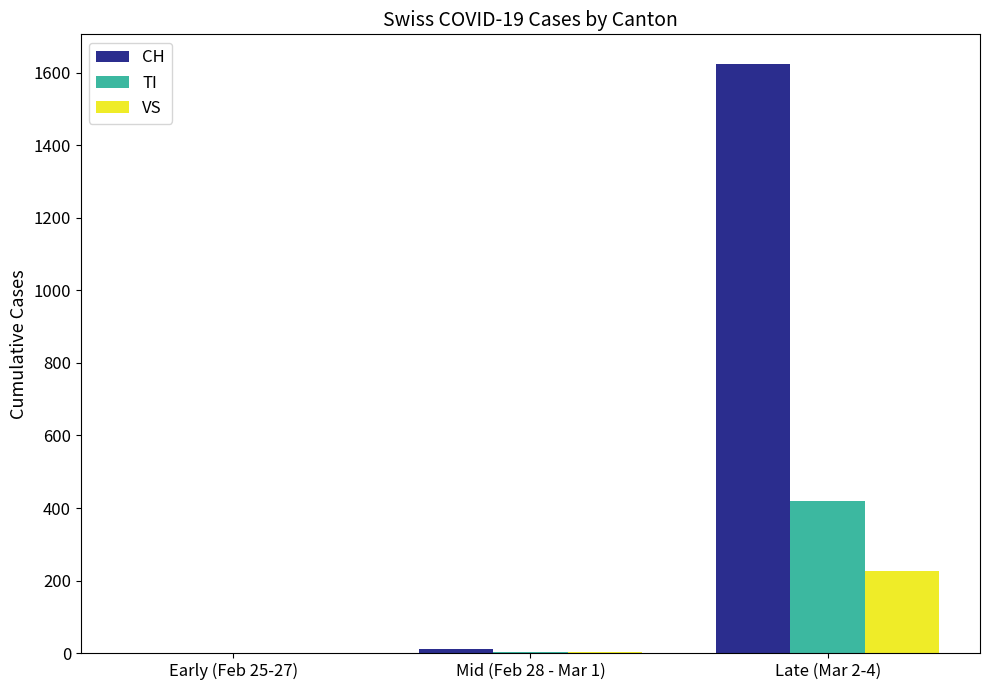

Is it true that VS equals 4 at Mid (Feb 28 - Mar 1)?

True